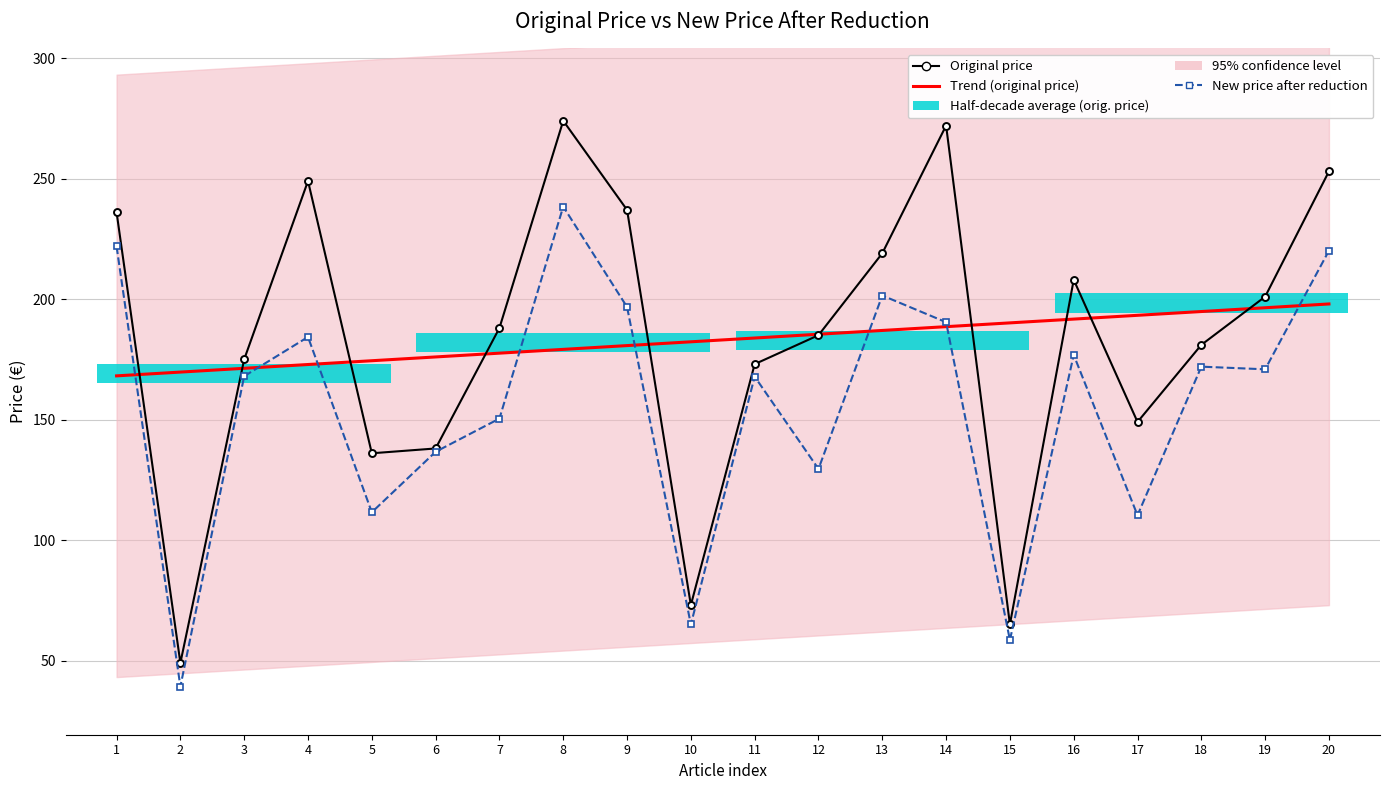

Between 17 and 8, which is larger?

17